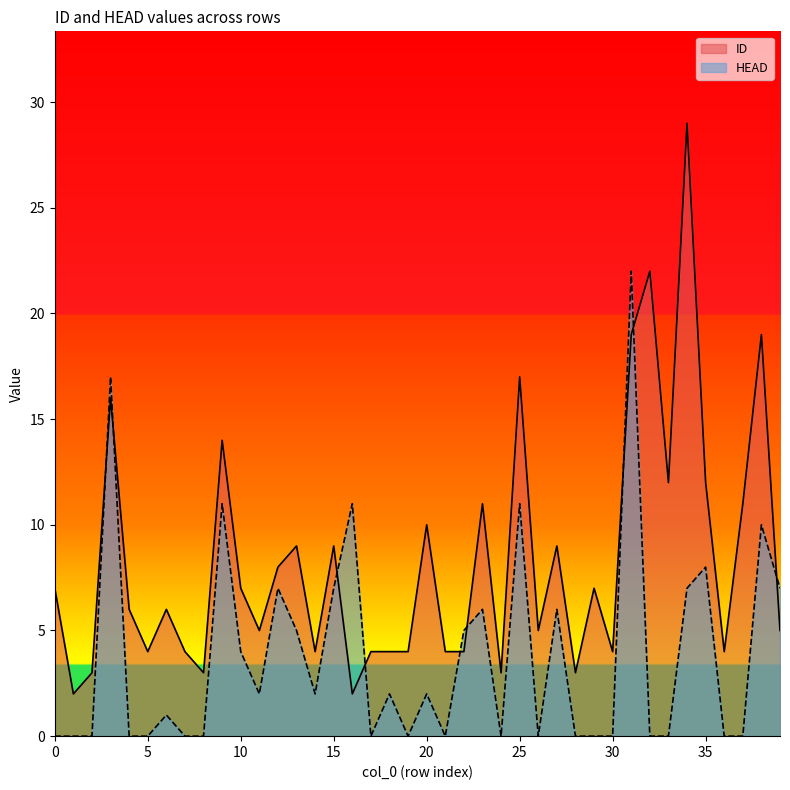

Reading left to right, extract all data points from this chart.

ID: 7	2	3	16	6	4	6	4	3	14	7	5	8	9	4	9	2	4	4	4	10	4	4	11	3	17	5	9	3	7	4	19	22	12	29	12	4	11	19	5
HEAD: 0	0	0	17	0	0	1	0	0	11	4	2	7	5	2	7	11	0	2	0	2	0	5	6	0	11	0	6	0	0	0	22	0	0	7	8	0	0	10	7